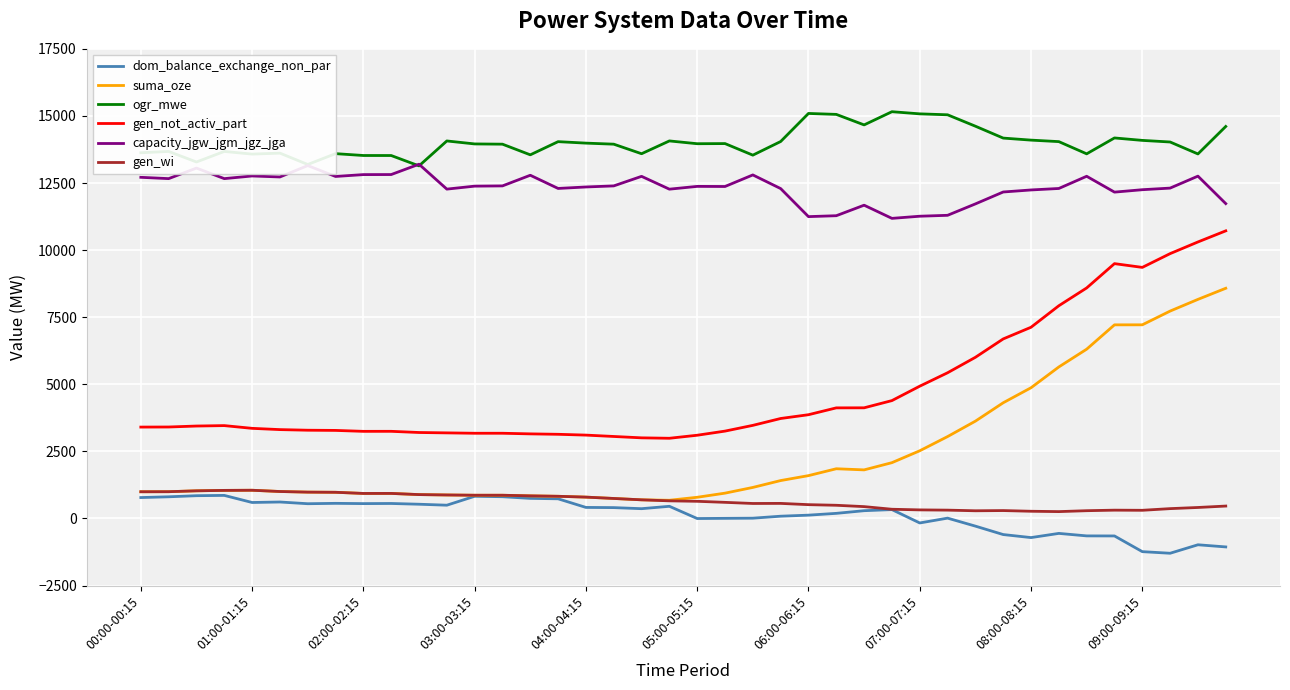

What is the difference between the second highest and second lowest values in the gen_not_activ_part series?

7300